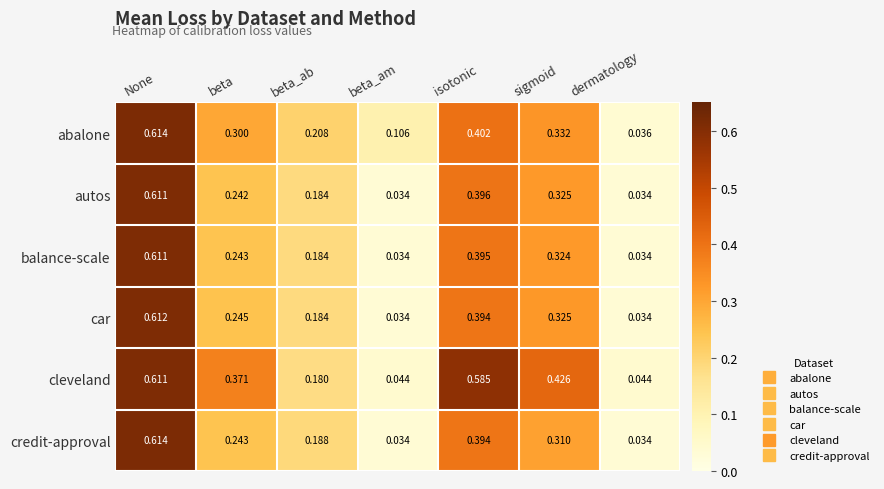

Is the value of credit-approval at isotonic greater than the value of cleveland at isotonic?

No